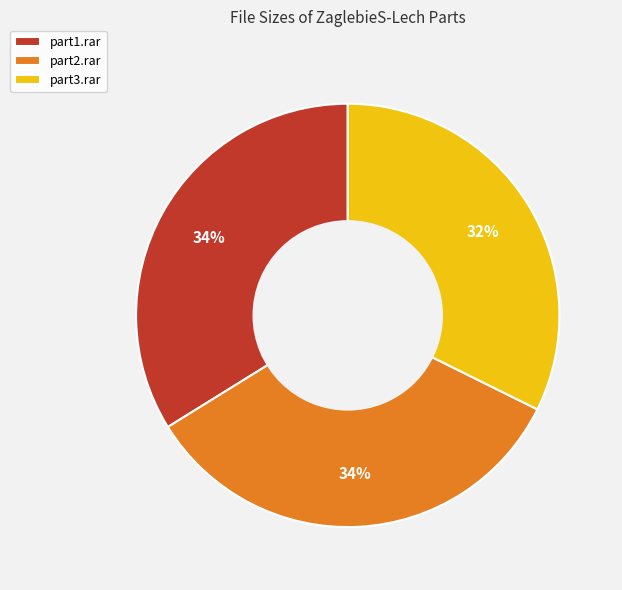

Between part3.rar and part1.rar, which is larger?

part1.rar